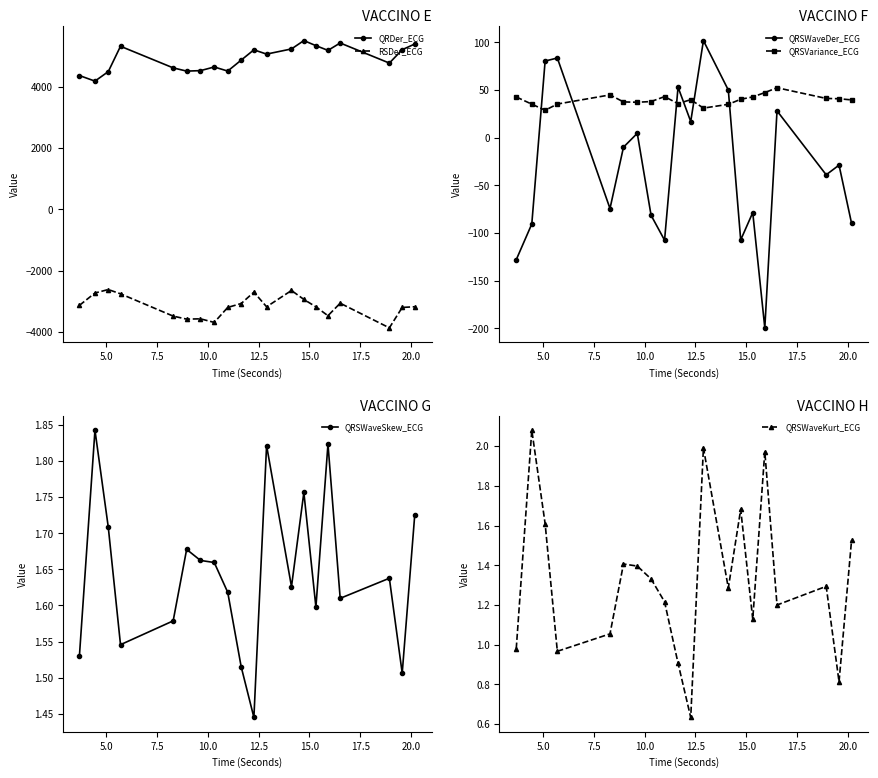

Which series has the largest total across all categories?

QRDer_ECG